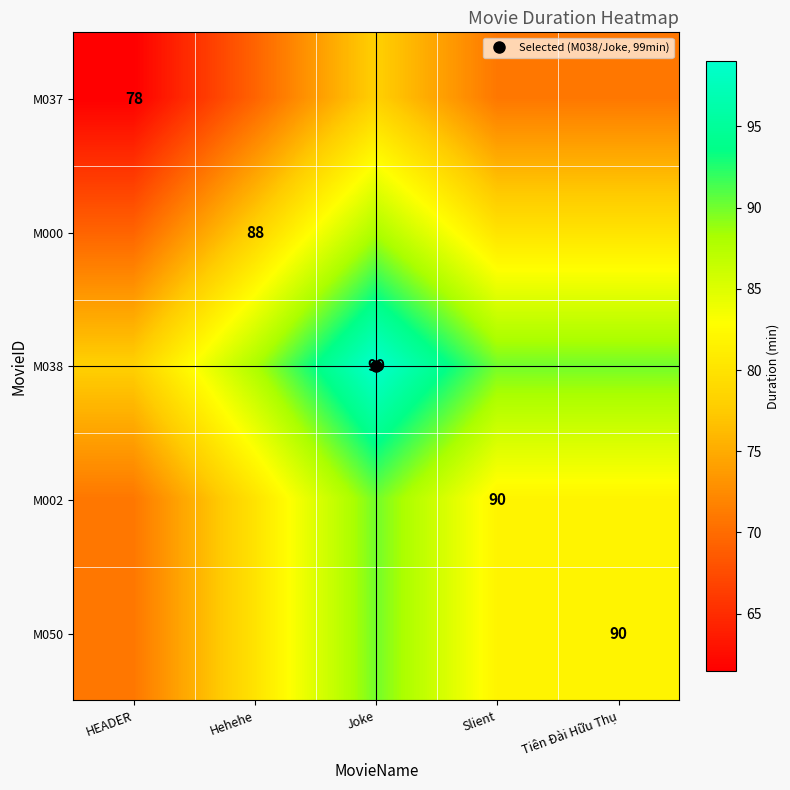

The M002 series shows 24.6 at HEADER. True or false?

False